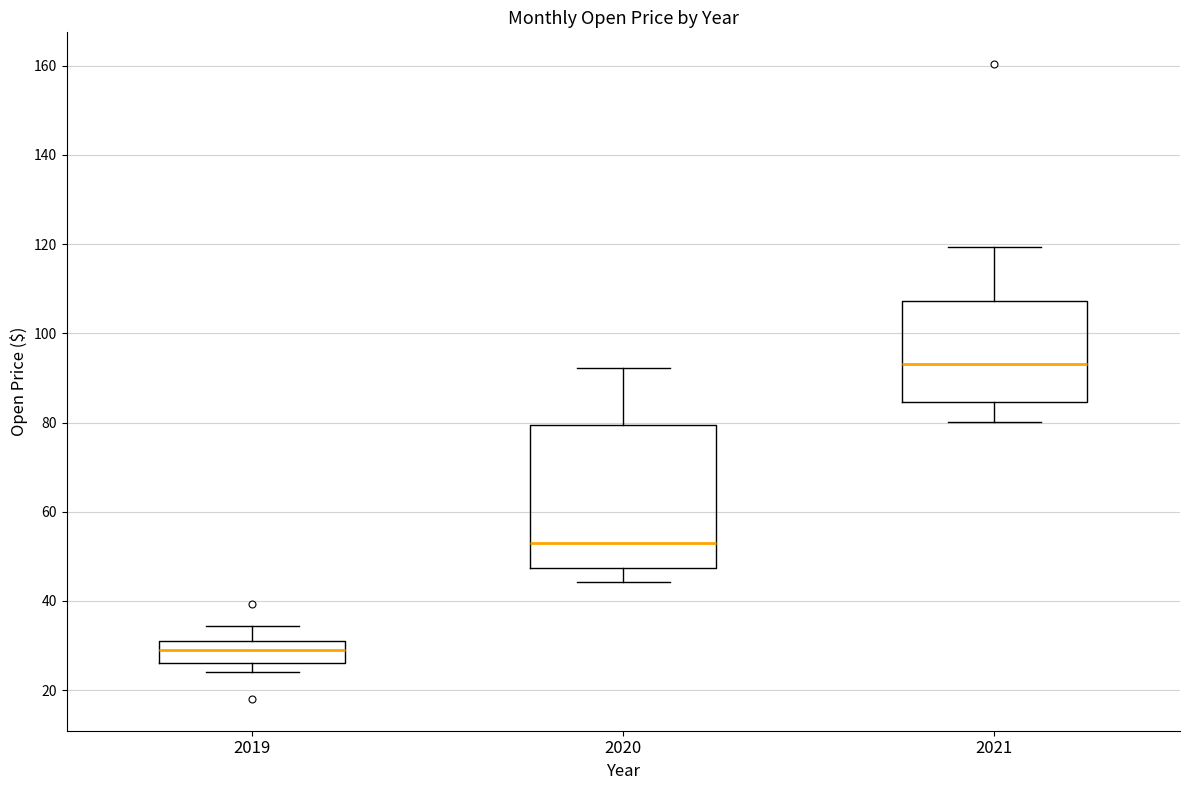

Reading left to right, transcribe this box plot: for each box, give where its median line is, the range the box spans, and where its two whiskers end, as read against the y-axis. The values are not printed on the chart, so give them approximately, as read against the axis.

2019: median 30, box 26 to 32, whiskers 24 to 34
2020: median 52, box 48 to 80, whiskers 44 to 92
2021: median 94, box 84 to 108, whiskers 80 to 120